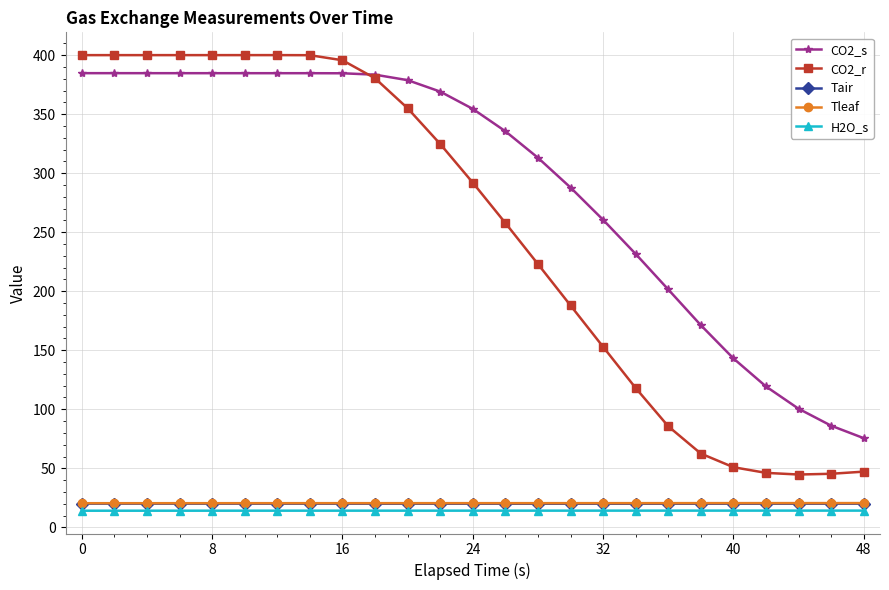

How many series are shown in this chart?

5